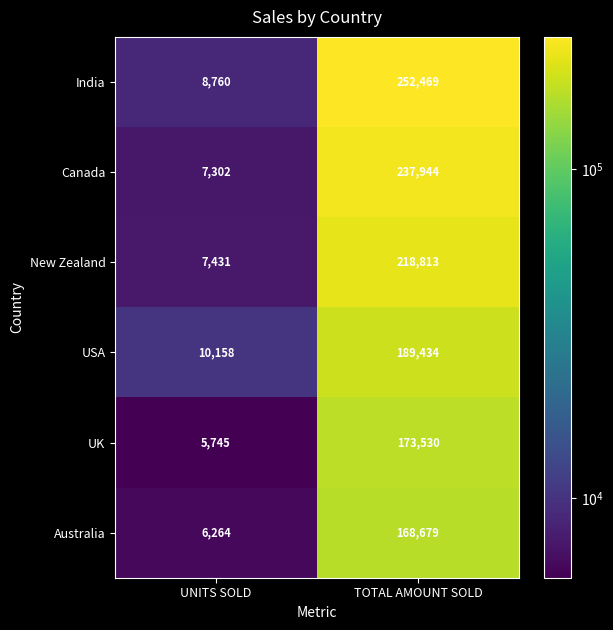

Reading left to right, what are all the values shown in this chart?

India: UNITS SOLD=8760	TOTAL AMOUNT SOLD=252469
Canada: UNITS SOLD=7302	TOTAL AMOUNT SOLD=237944
New Zealand: UNITS SOLD=7431	TOTAL AMOUNT SOLD=218813
USA: UNITS SOLD=10158	TOTAL AMOUNT SOLD=189434
UK: UNITS SOLD=5745	TOTAL AMOUNT SOLD=173530
Australia: UNITS SOLD=6264	TOTAL AMOUNT SOLD=168679